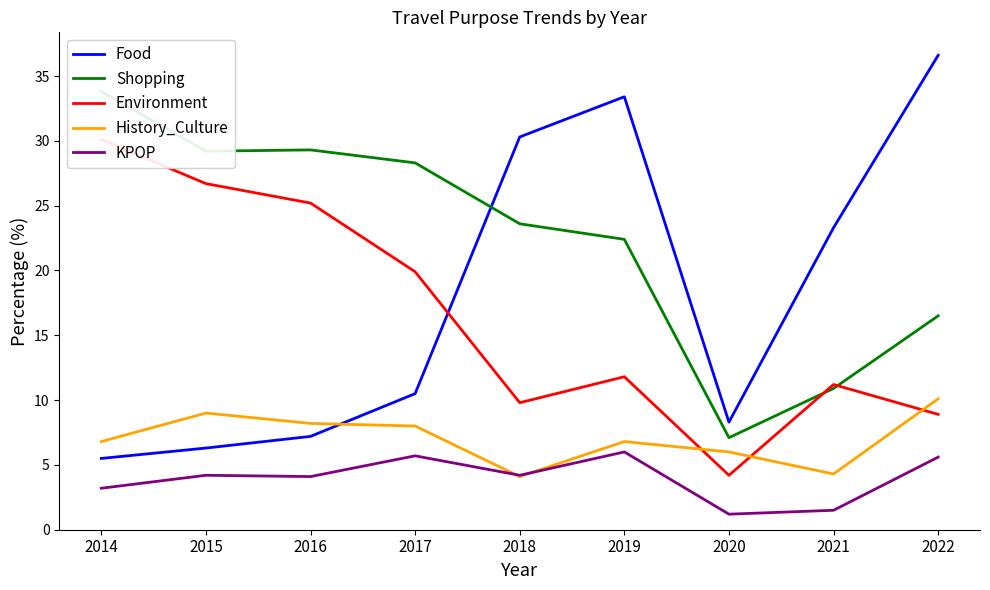

At how many categories does at least one series exceed 17?

8